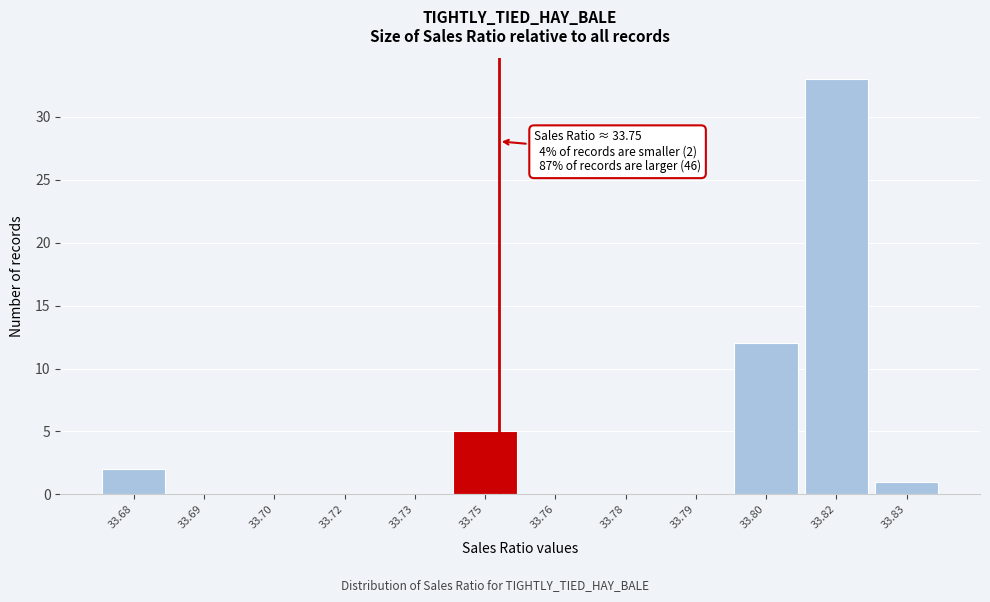

Reading left to right, what are all the values shown in this chart?

33.68=2	33.69=0	33.70=0	33.72=0	33.73=0	33.75=5	33.76=0	33.78=0	33.79=0	33.80=12	33.82=33	33.83=1